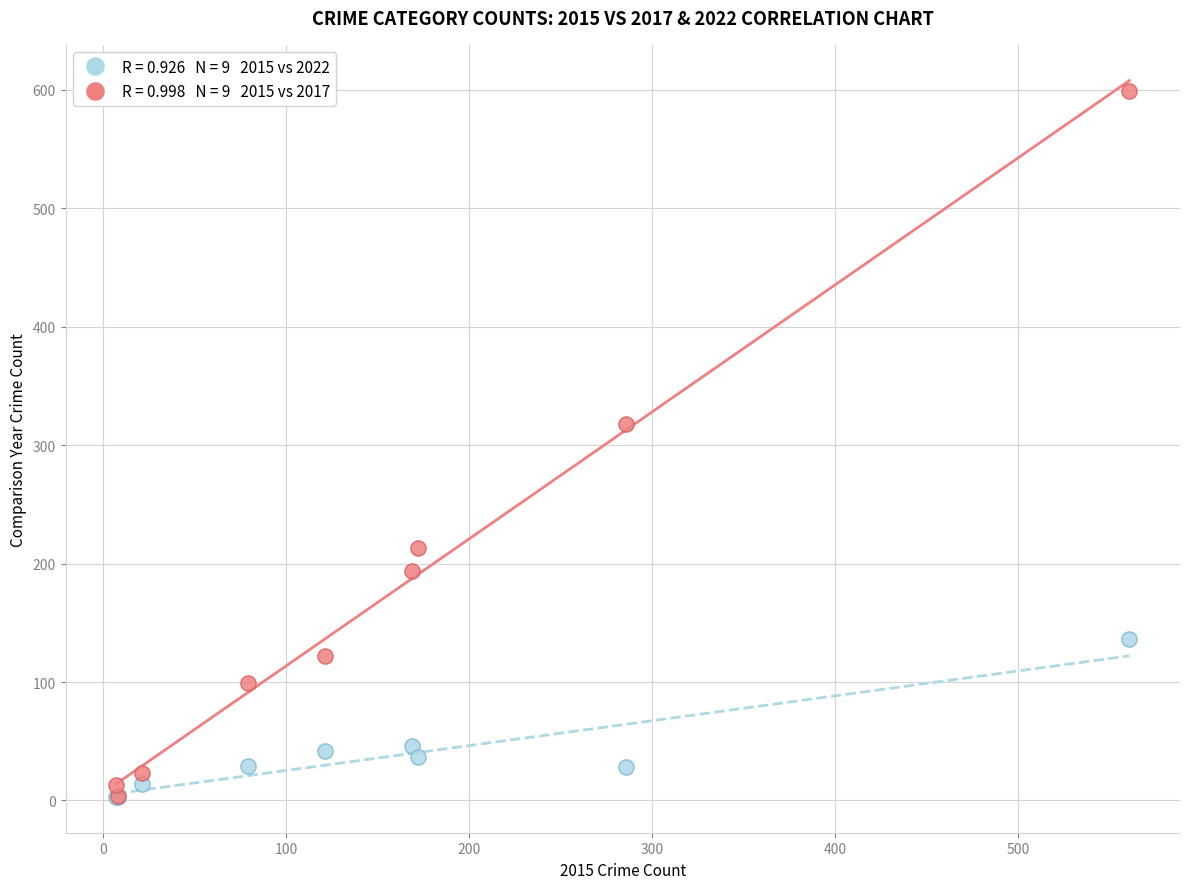

Across all series, what Y value is closest to 301?

318